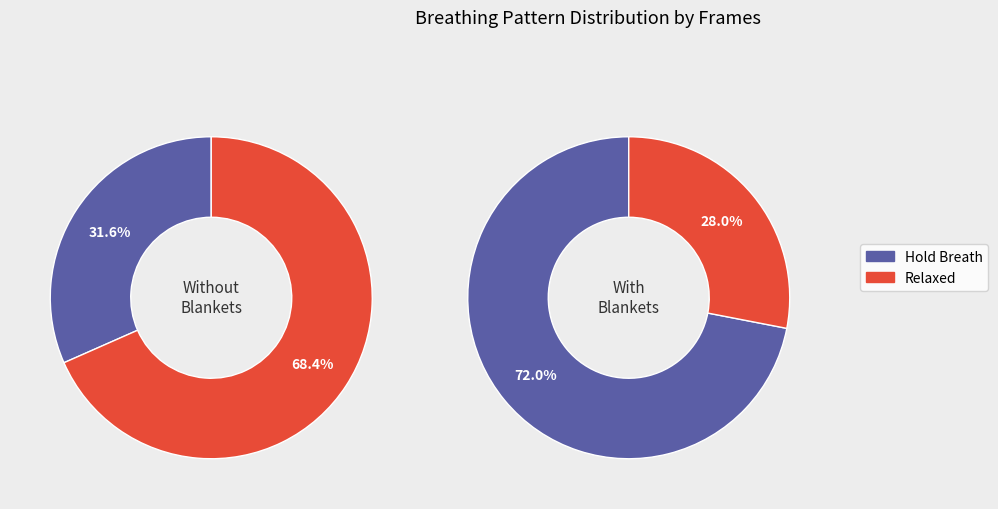

Between Relaxed and Hold Breath, which is larger?

Hold Breath